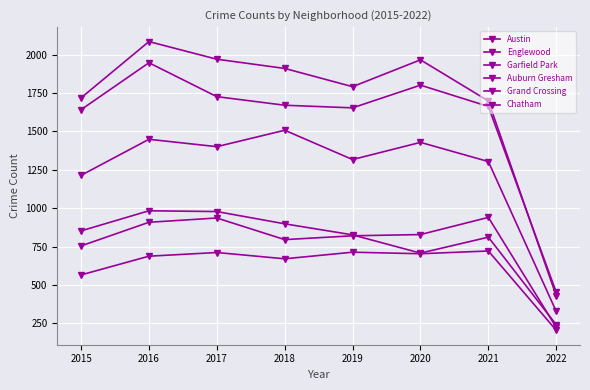

How many data points in Auburn Gresham are less than 852?

4